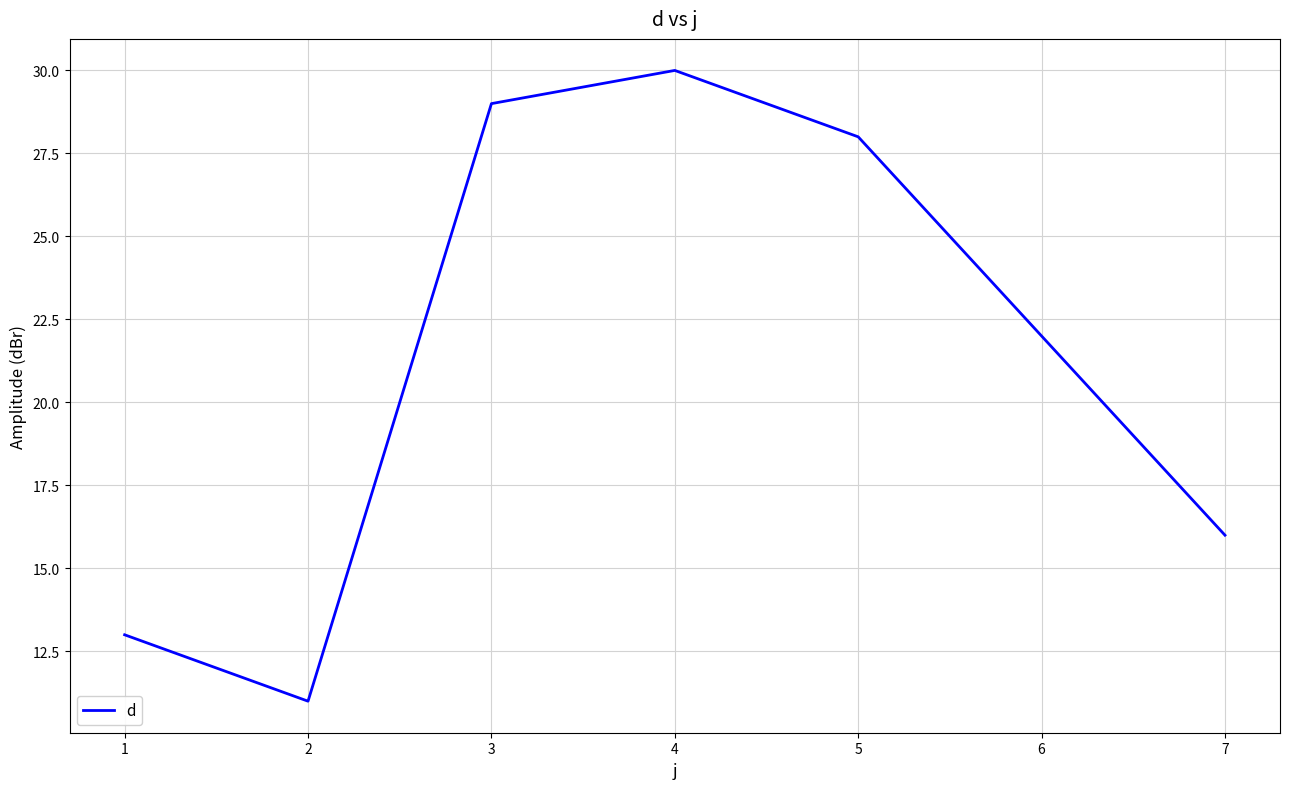

Rank the categories by value from highest to lowest.

4, 3, 5, 6, 7, 1, 2